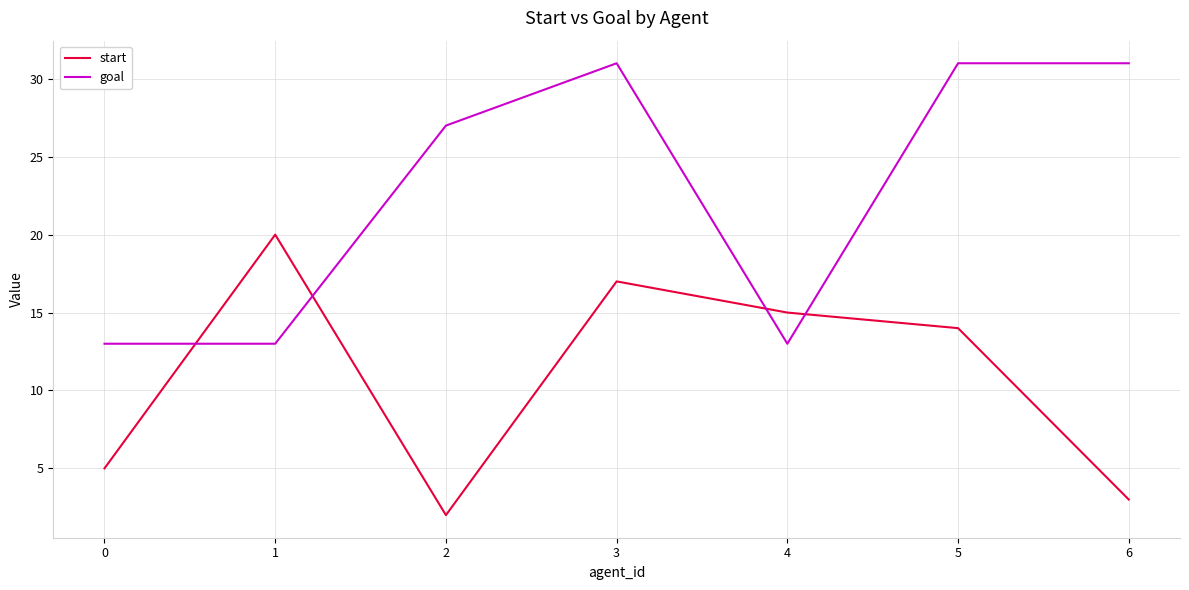

Is the value of start at 6 greater than the value of goal at 6?

No